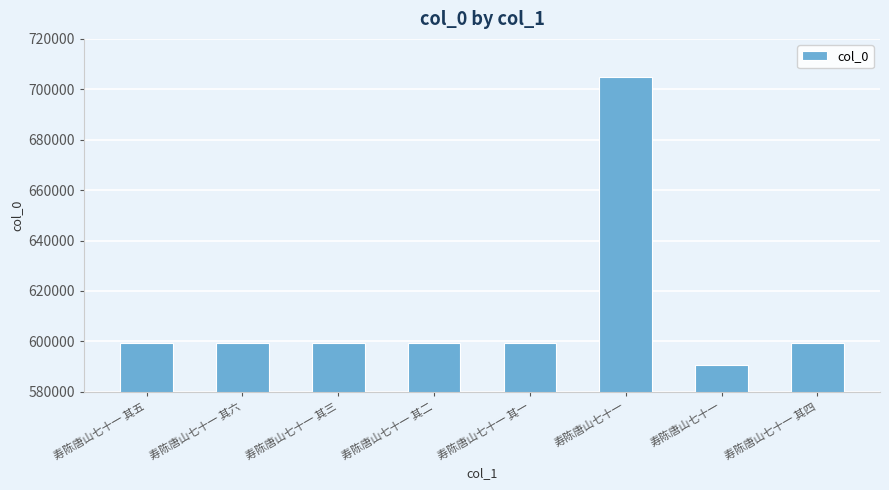

What is the label of the 7th bar from the left?

寿陈唐山七十一